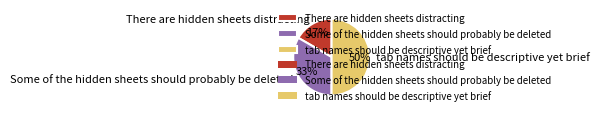

Is the sum of tab names should be descriptive yet brief and Some of the hidden sheets should probably be deleted greater than half?

Yes